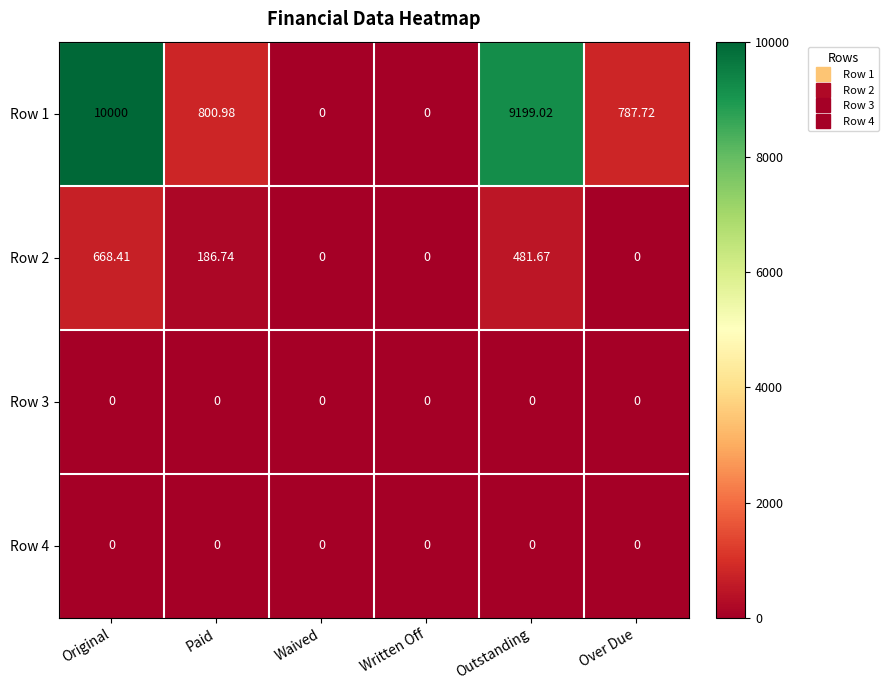

Where does the Row 1 series first go above 800?

Original